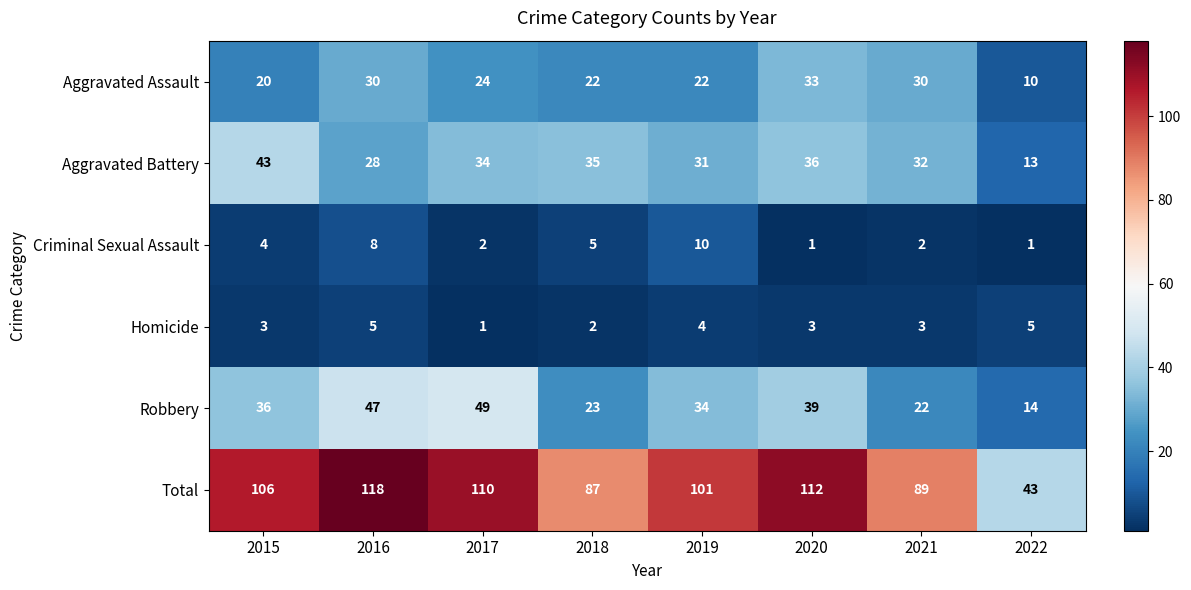

What is the smallest value displayed?

1